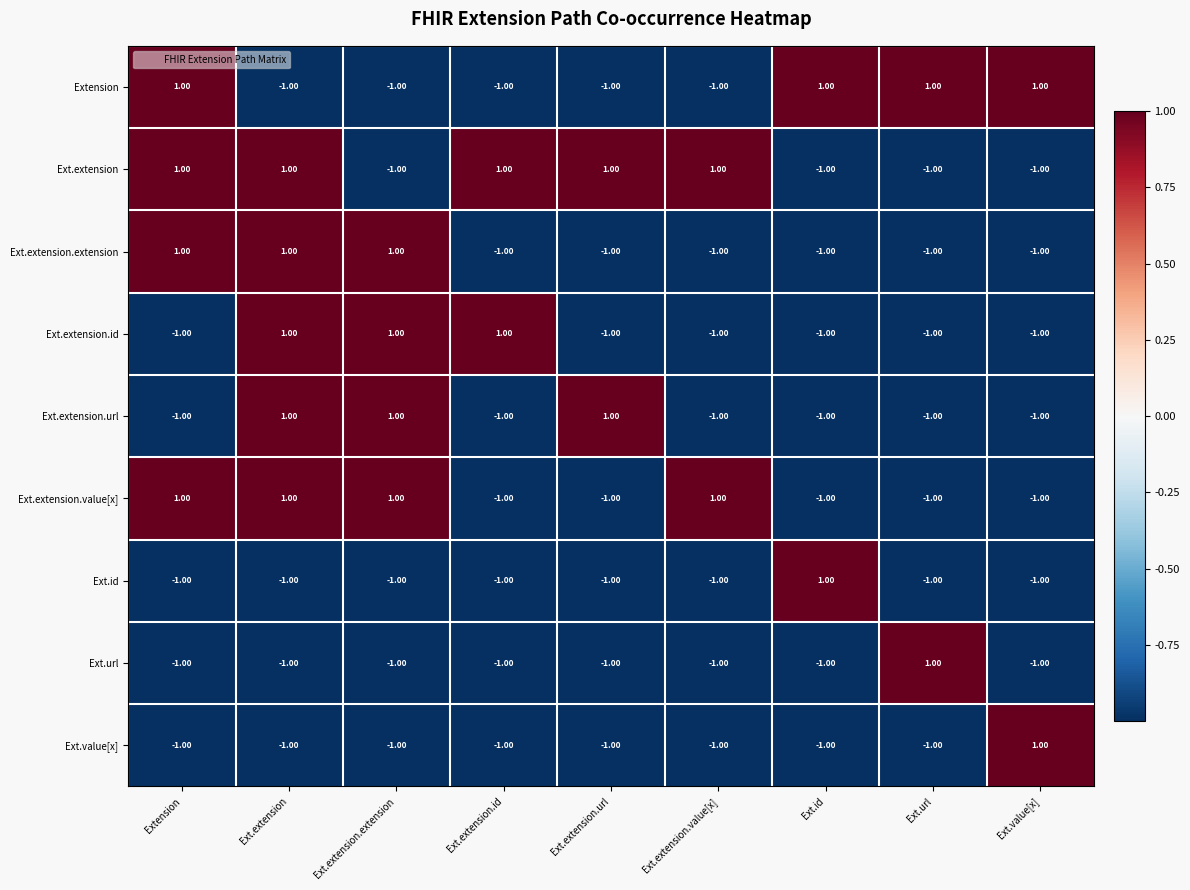

Count the number of categories in the chart.

9